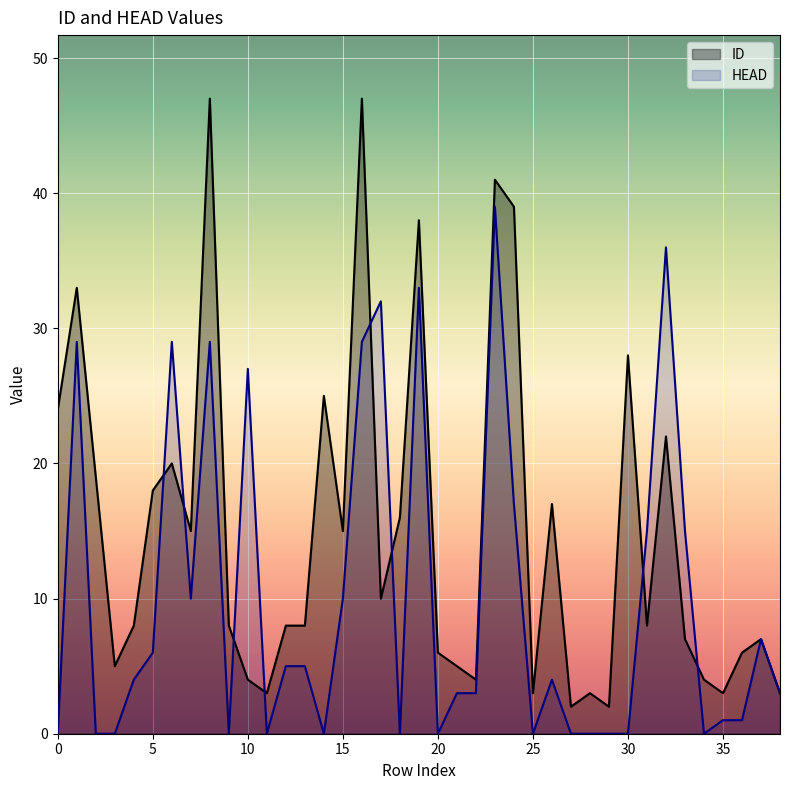

Which series has the largest range (max minus min)?

ID